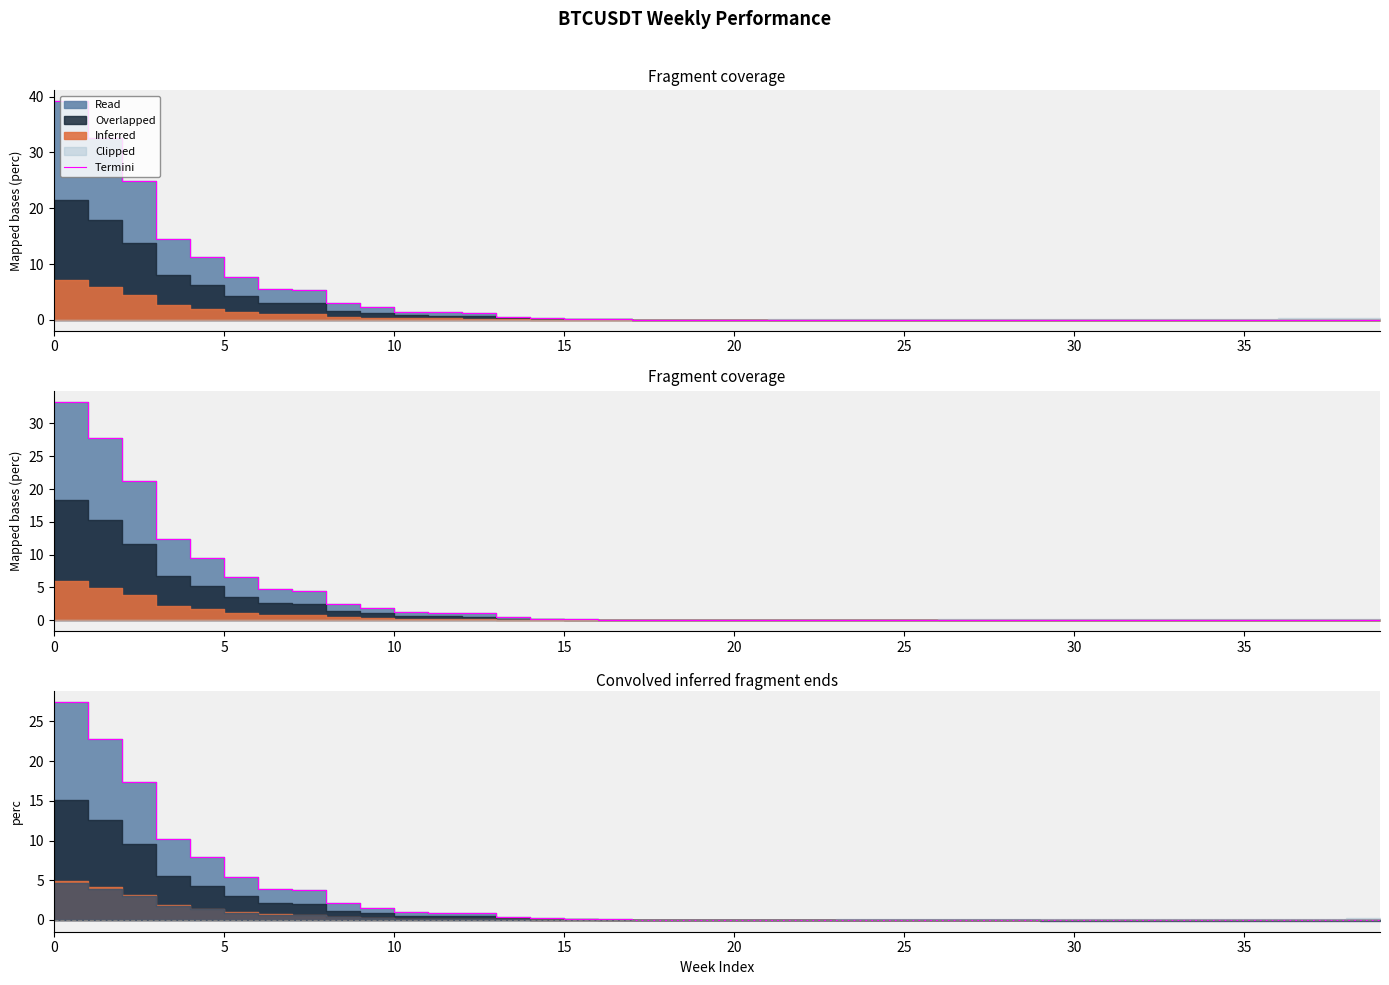

How many positive values are there?

17